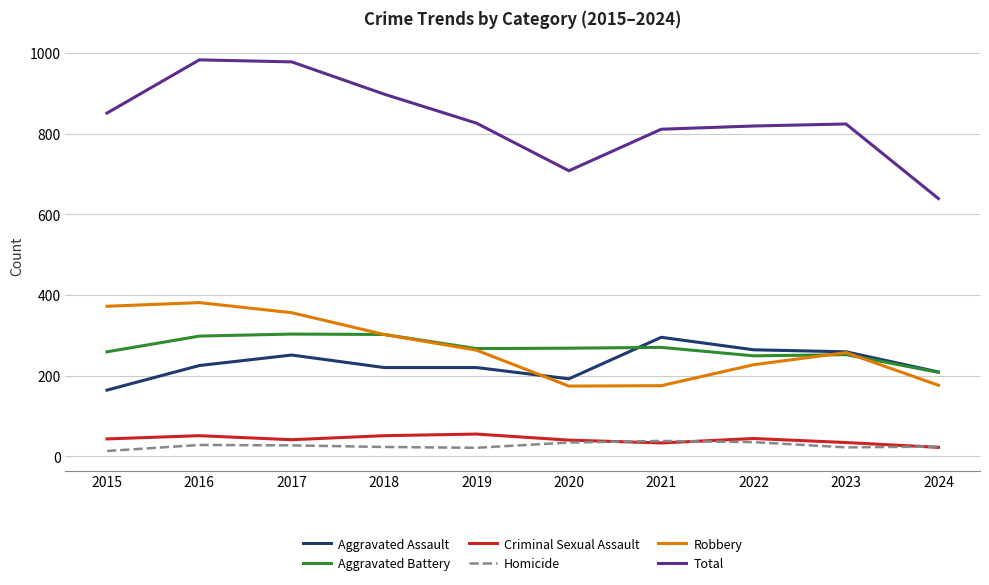

What is the sum of all Aggravated Battery values?

2676